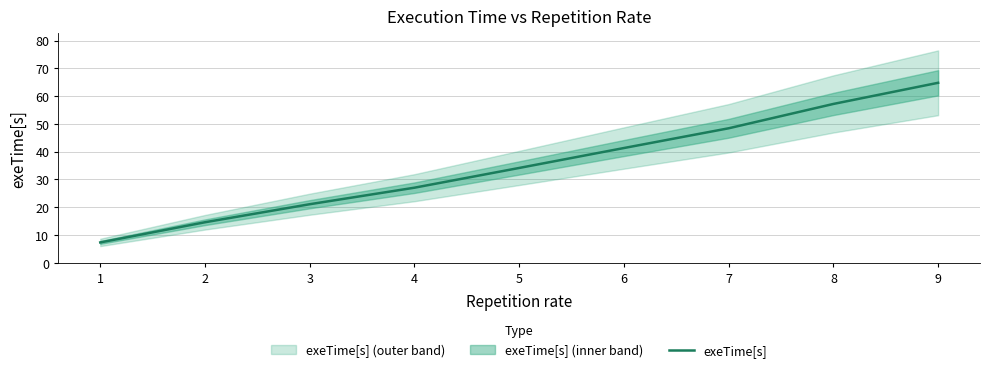

True or false: the data has more than 0 interior local peaks.

False